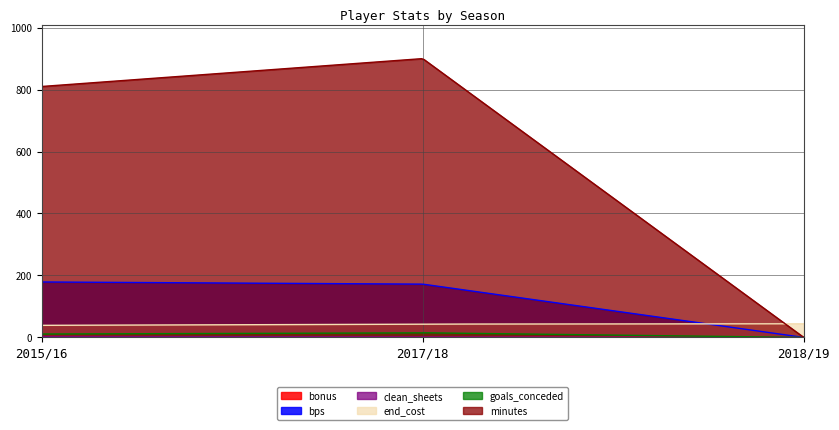

Between 2015/16 and 2018/19, which series saw the biggest shift?

minutes